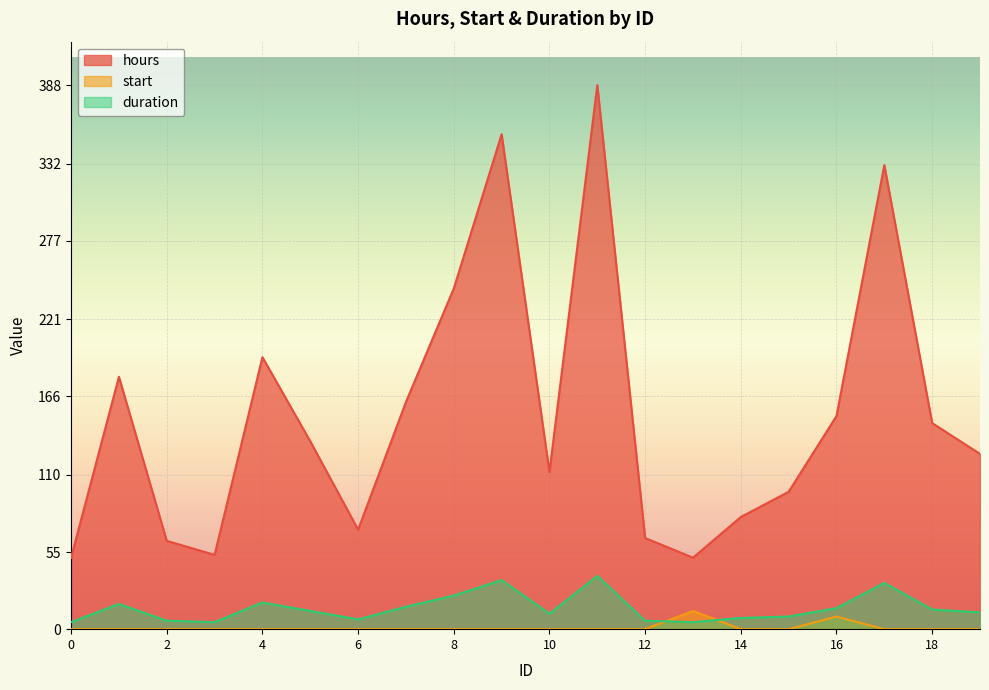

Where is the first local maximum for start?

13